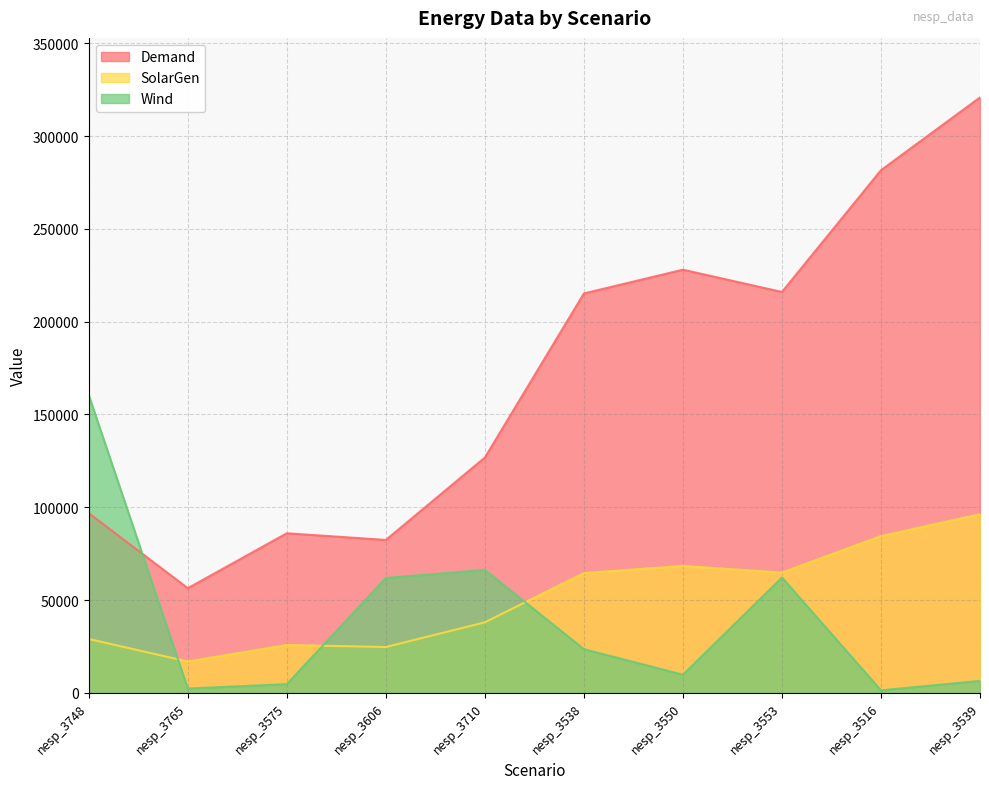

What is the sum of the Demand values at nesp_3606 and nesp_3575?

168400.0